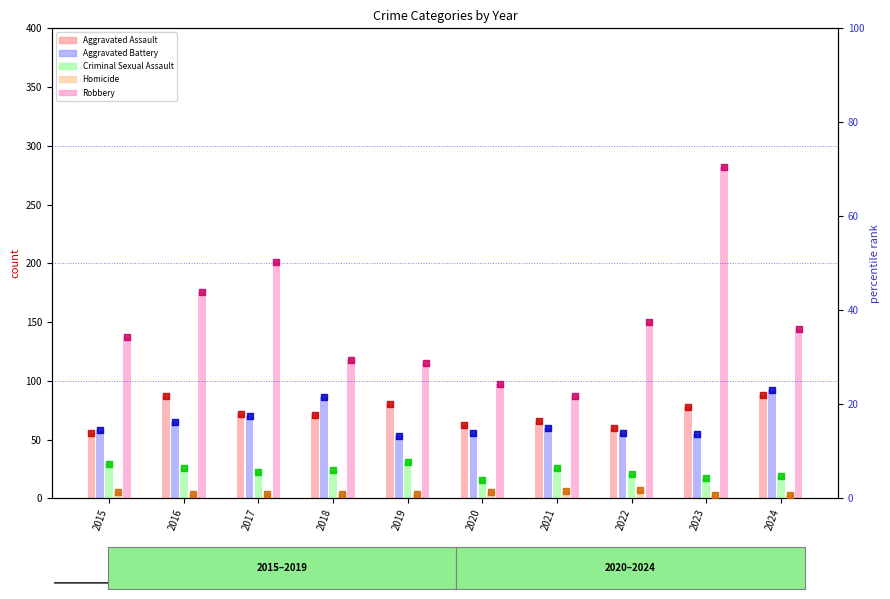

What is the total value across all series at 2020?

224.0